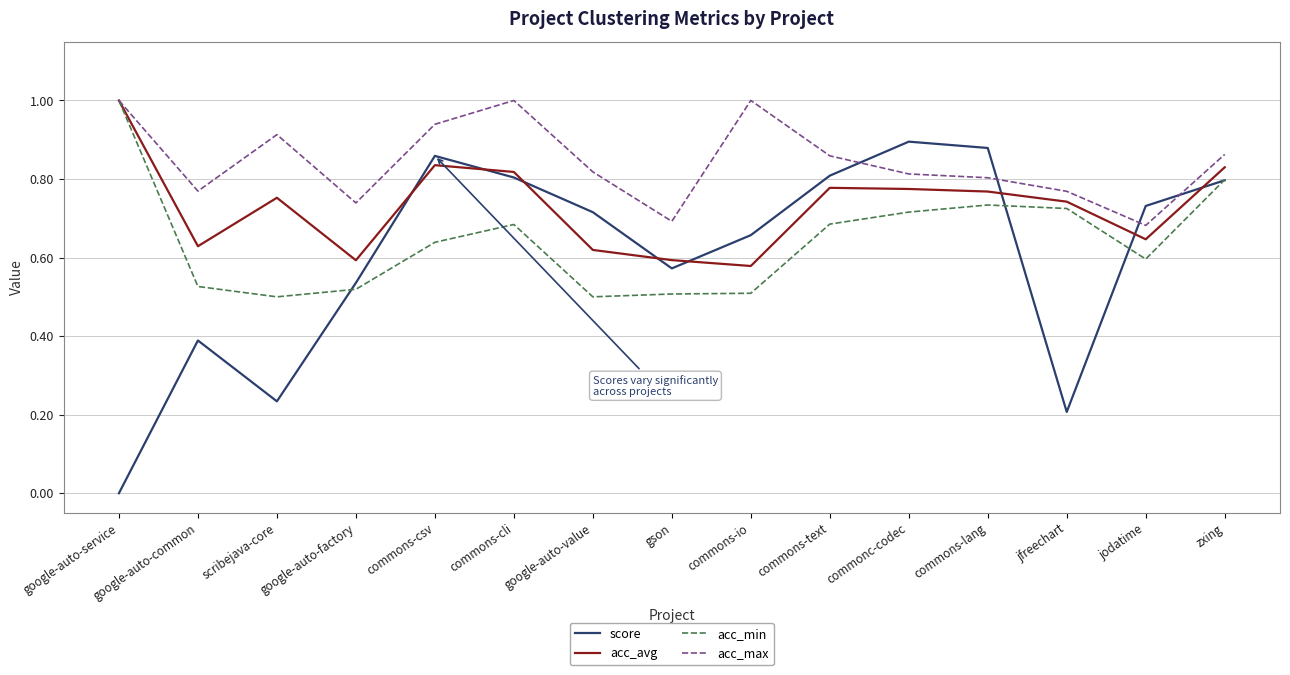

The value of acc_avg at jfreechart is 0.7. True or false?

True